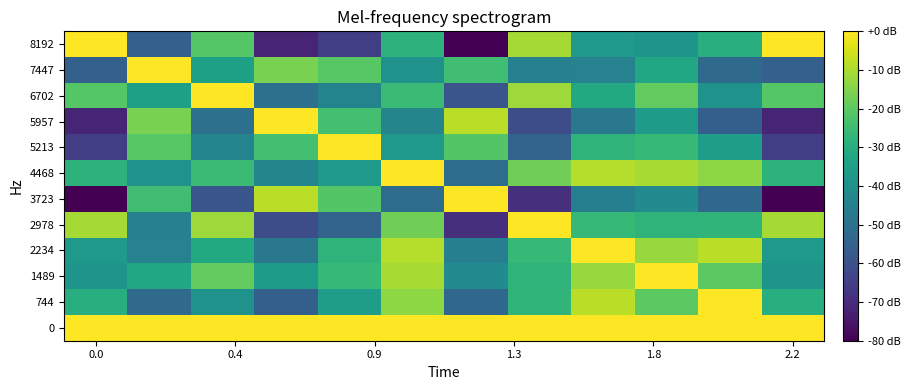

At which category is the sum across all series the highest?

9